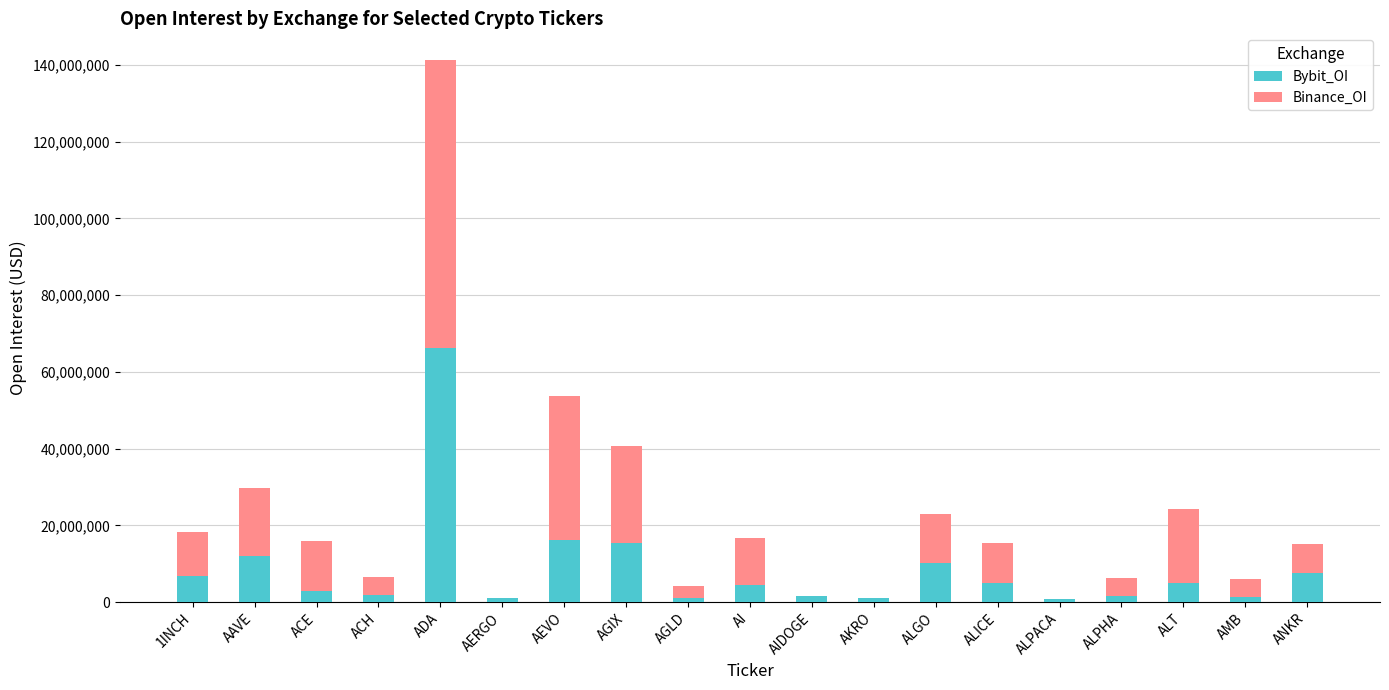

What is the total value across all series at ADA?

141168495